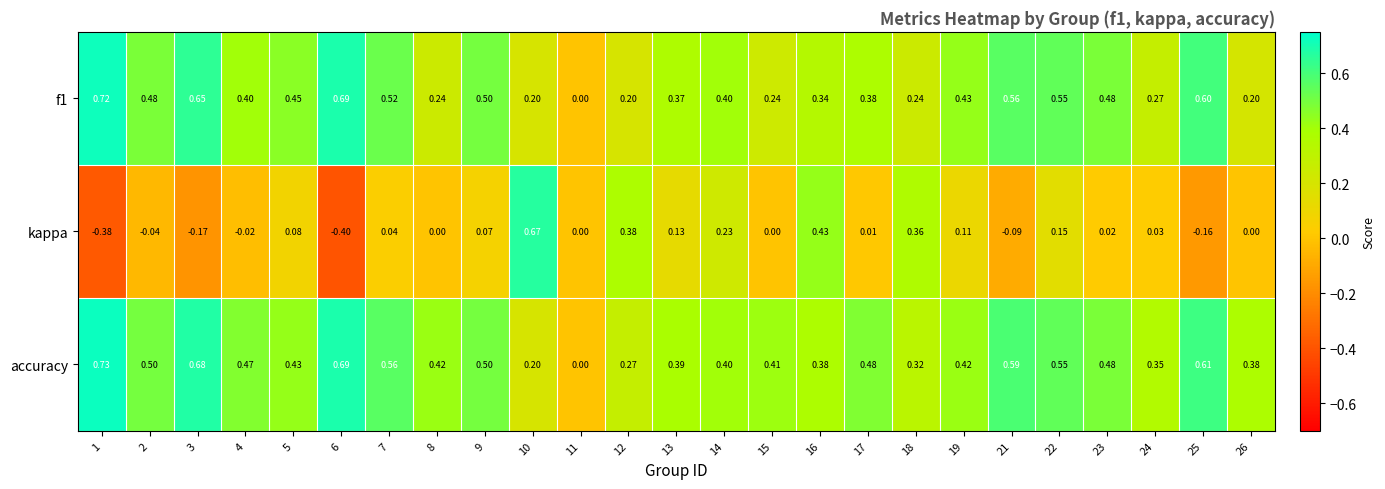

Which series has the largest total across all categories?

accuracy